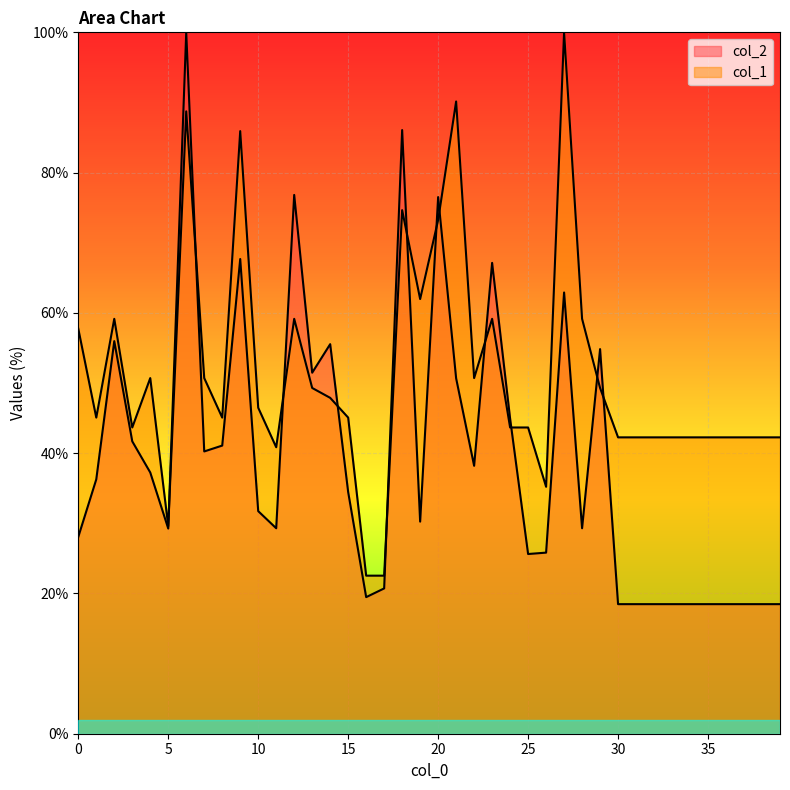

Which label corresponds to the smallest value in the chart?

30